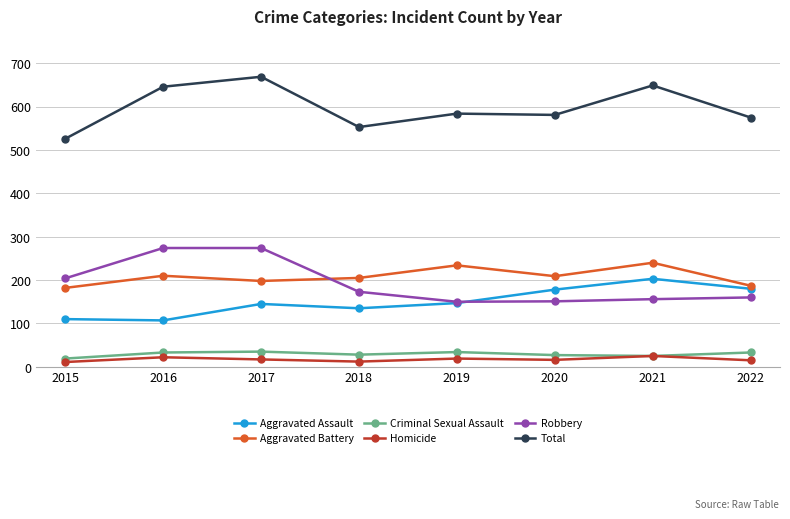

True or false: Aggravated Assault and Total cross at least once.

False